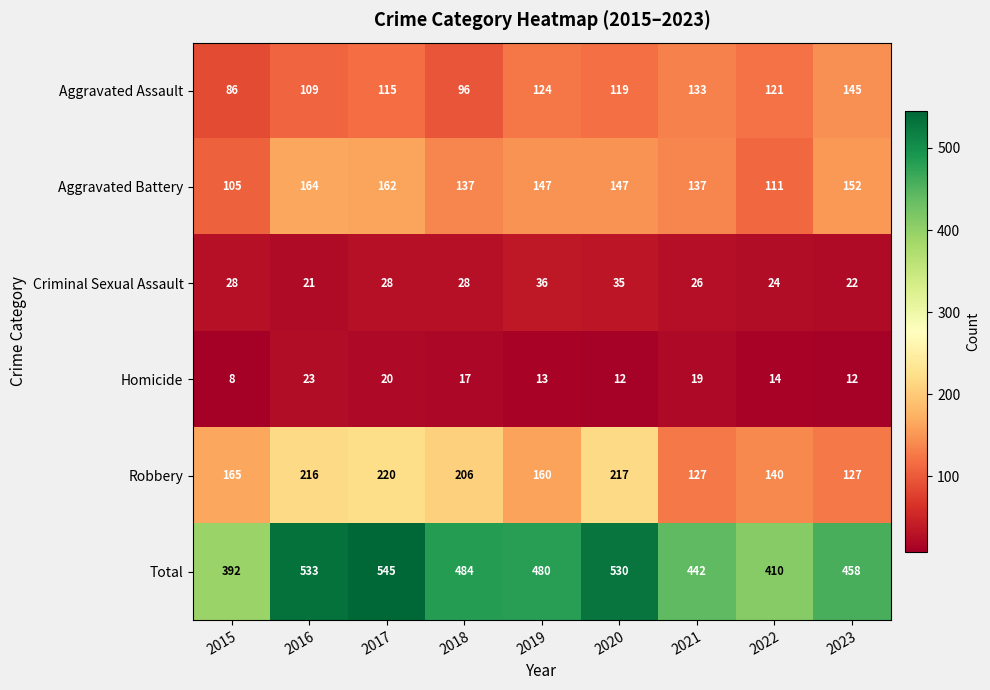

At which label does Aggravated Battery reach its peak?

2016